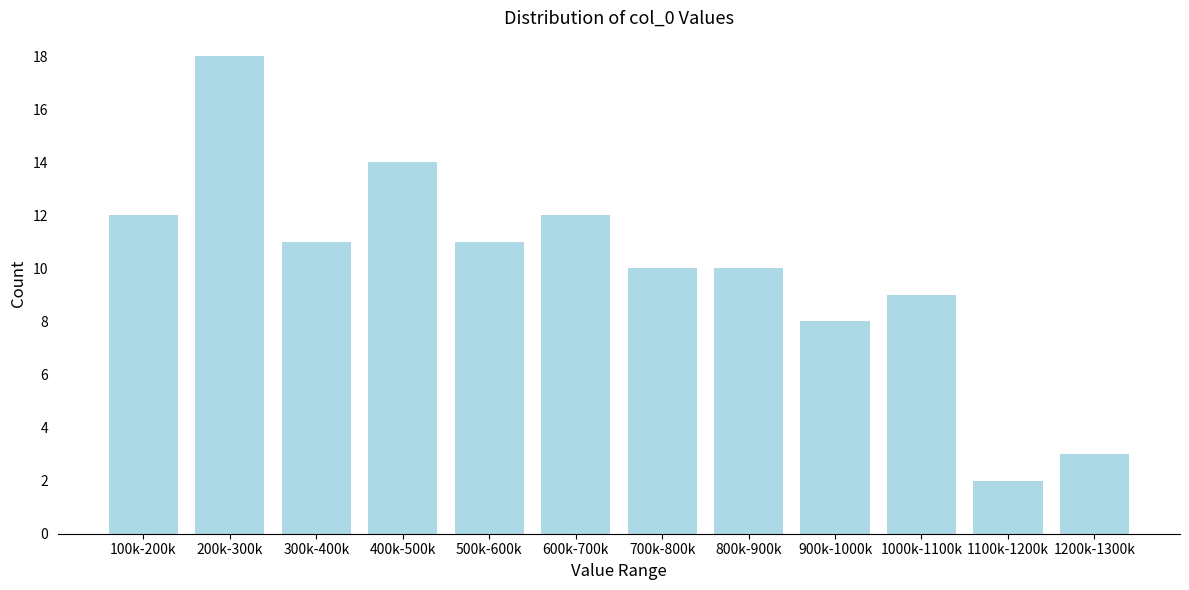

Reading left to right, list all the values displayed in this chart.

12	18	11	14	11	12	10	10	8	9	2	3